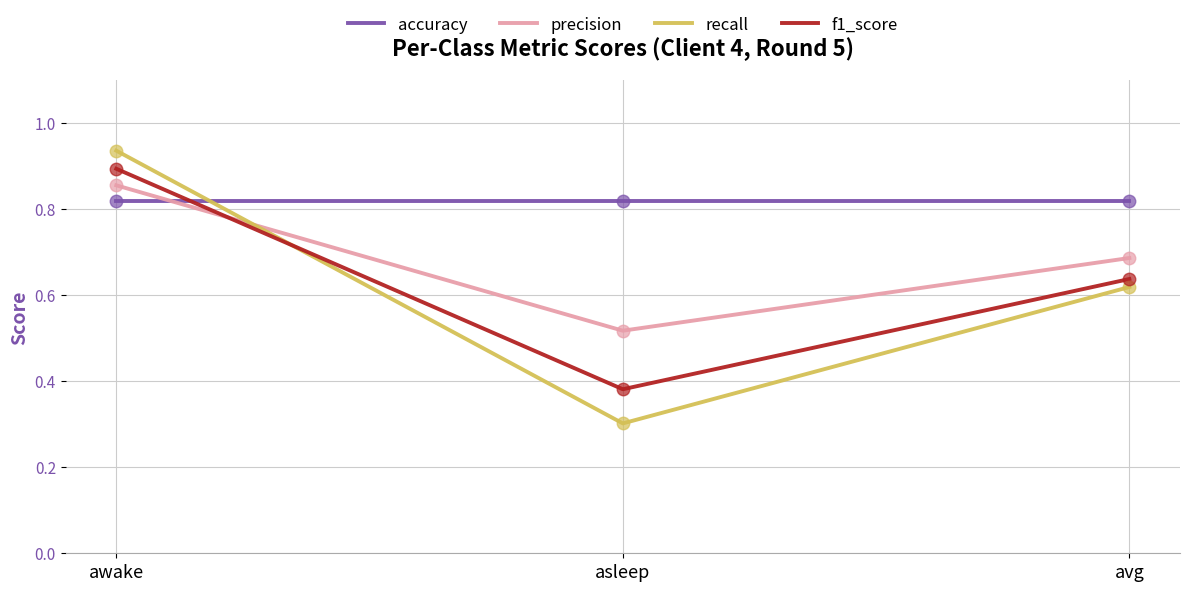

What is the smallest value displayed?

0.3